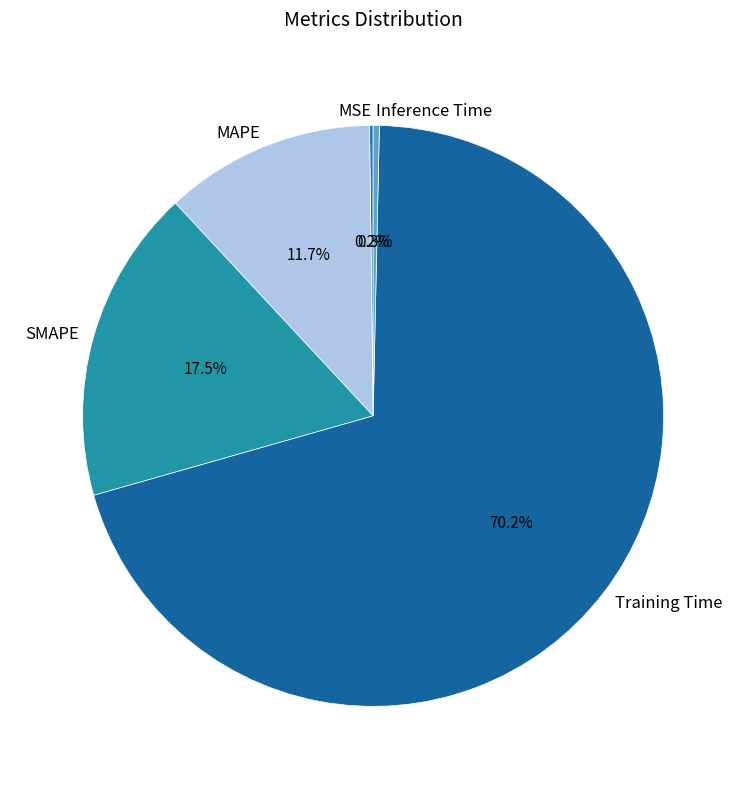

Which category has the biggest portion of the pie?

Training Time